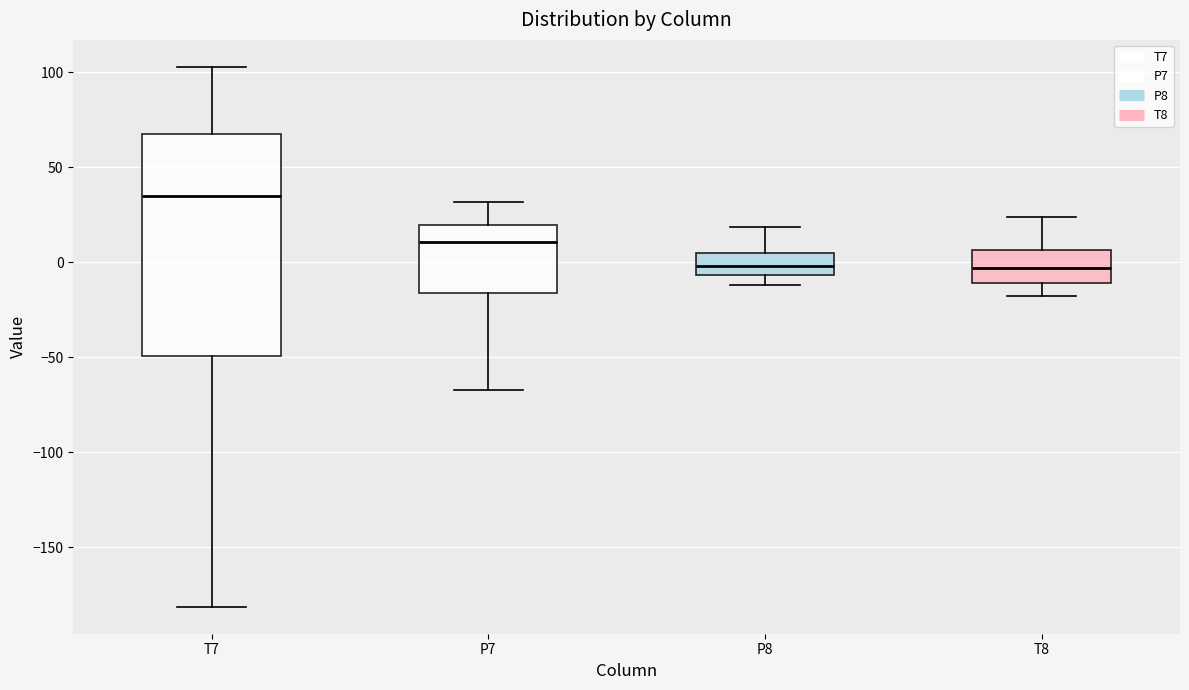

Where does the upper whisker of the box for T8 end on the y-axis? The values are not printed on the chart, so give them approximately, as read against the axis.

25